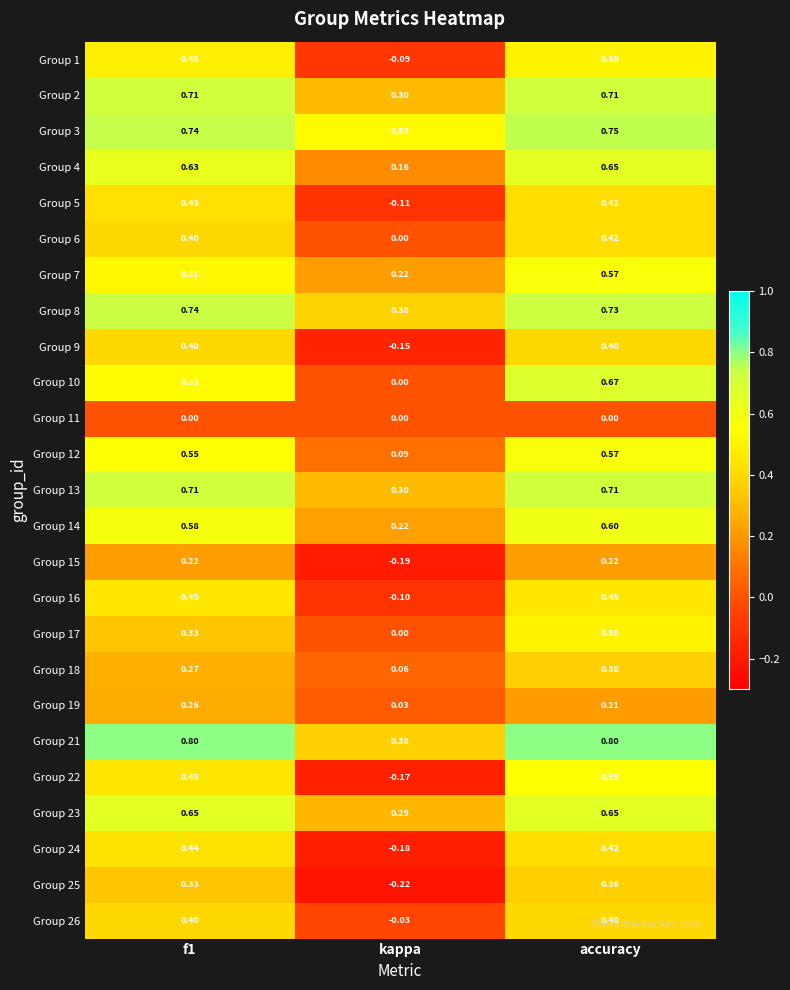

At which label does Group 22 reach its peak?

accuracy